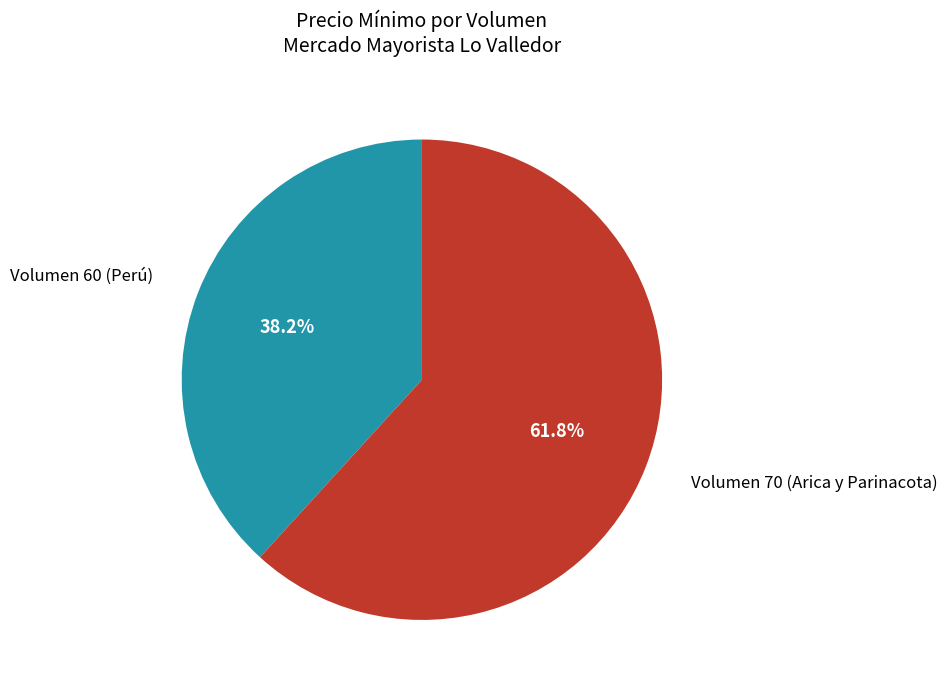

How many segments does this pie chart have?

2